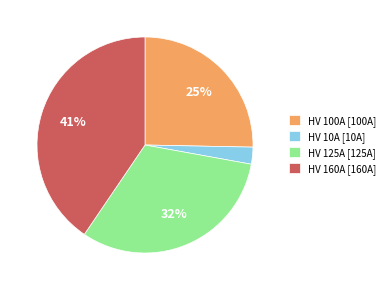

Do HV 10A [10A] and HV 160A [160A] together represent more than half of the pie?

No